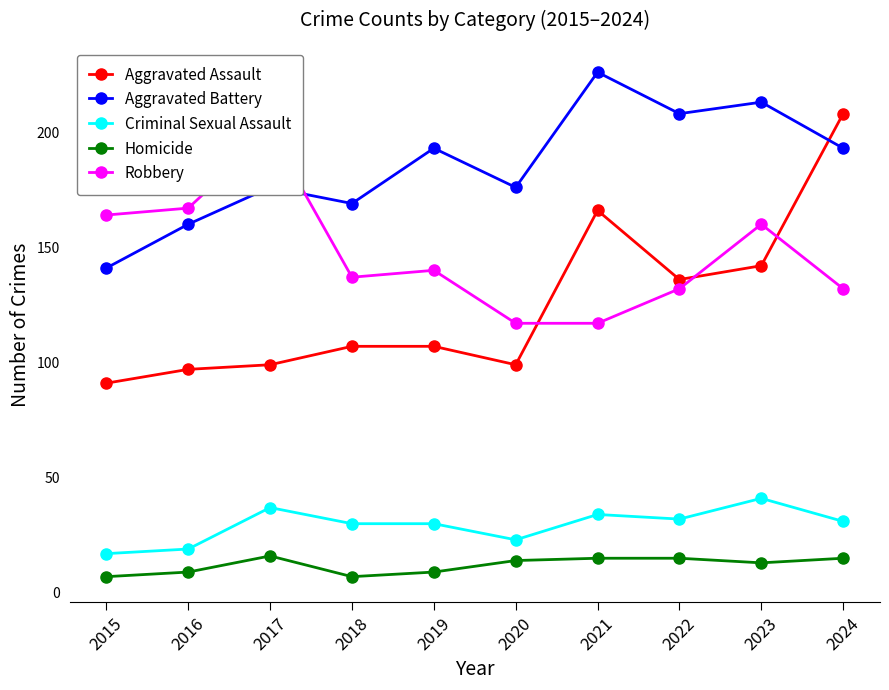

How many values in the Robbery series are below 140?

5